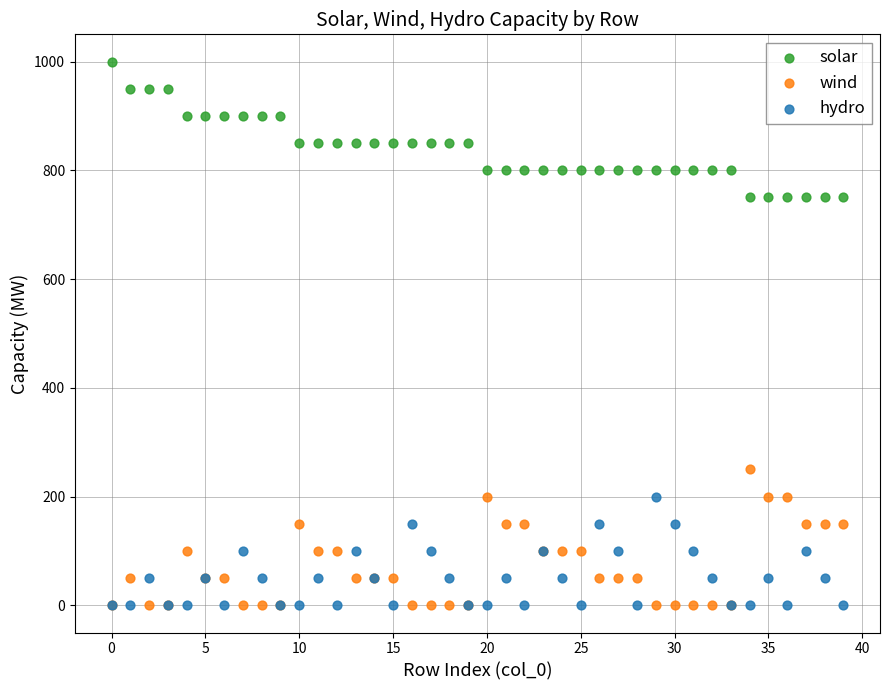

Which series contains the highest Y value?

solar